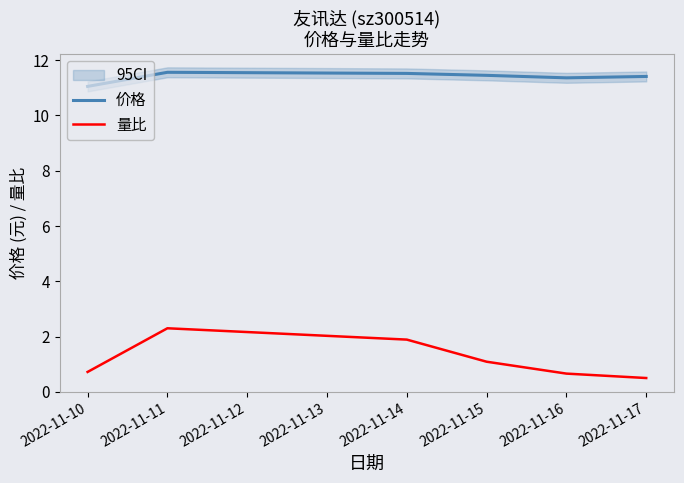

Rank the series by their maximum value, from lowest to highest.

量比, 价格